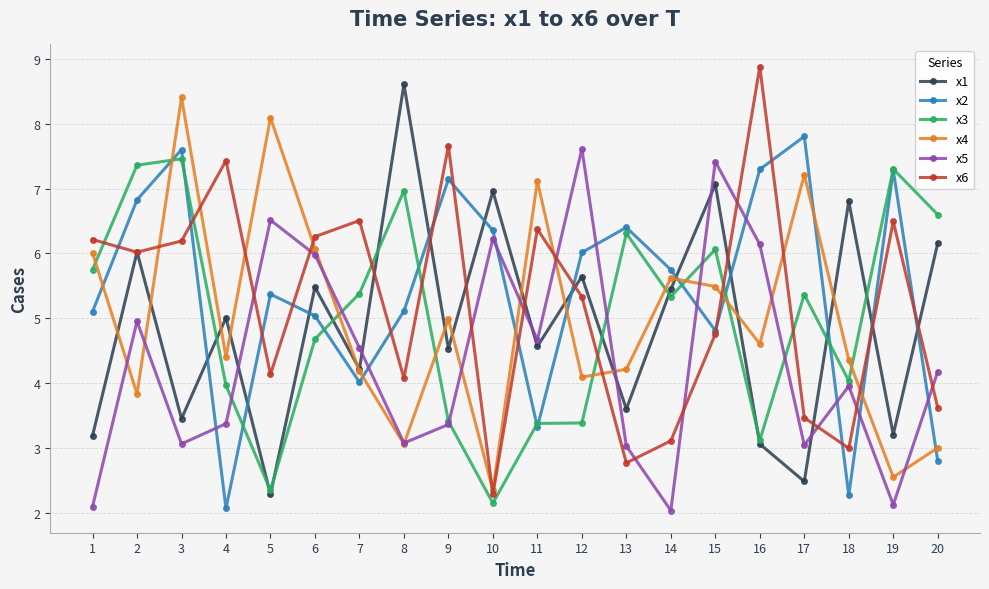

Where does the x5 series first go above 4?

2